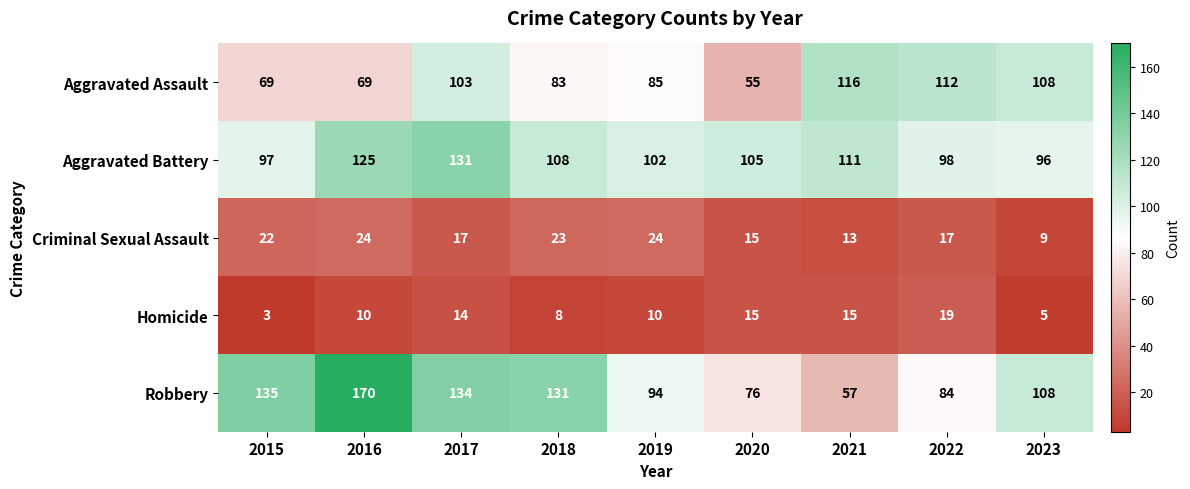

What is the average value of the Aggravated Assault series?

89